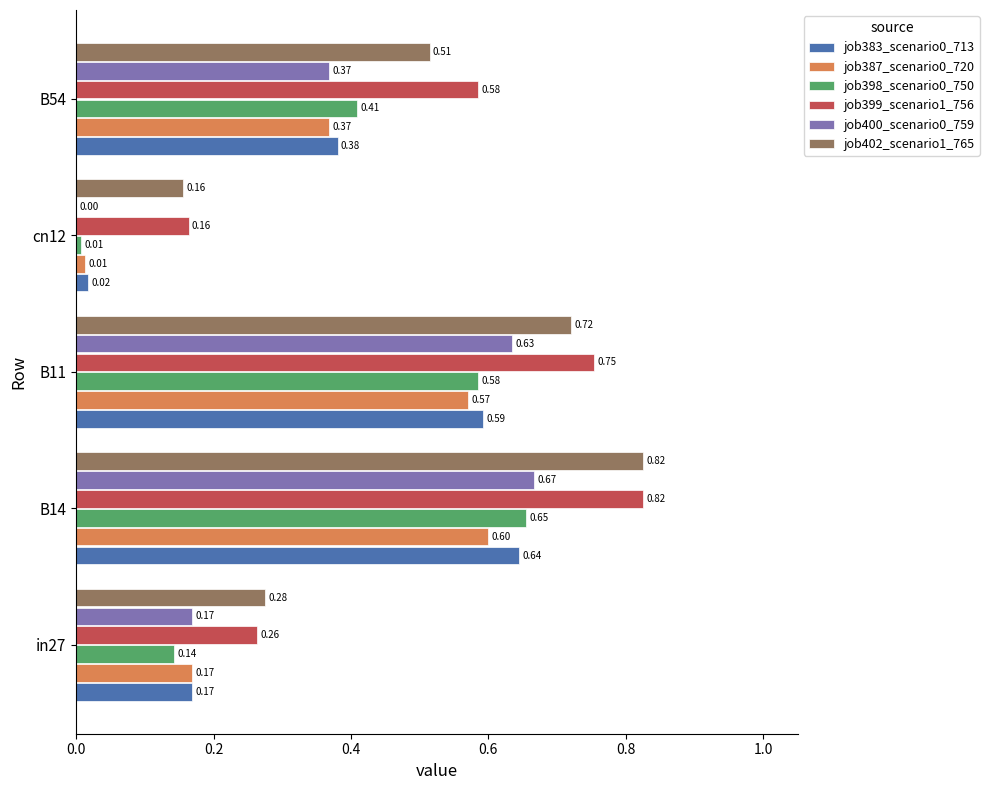

Between B14 and B11, which series saw the biggest shift?

job402_scenario1_765